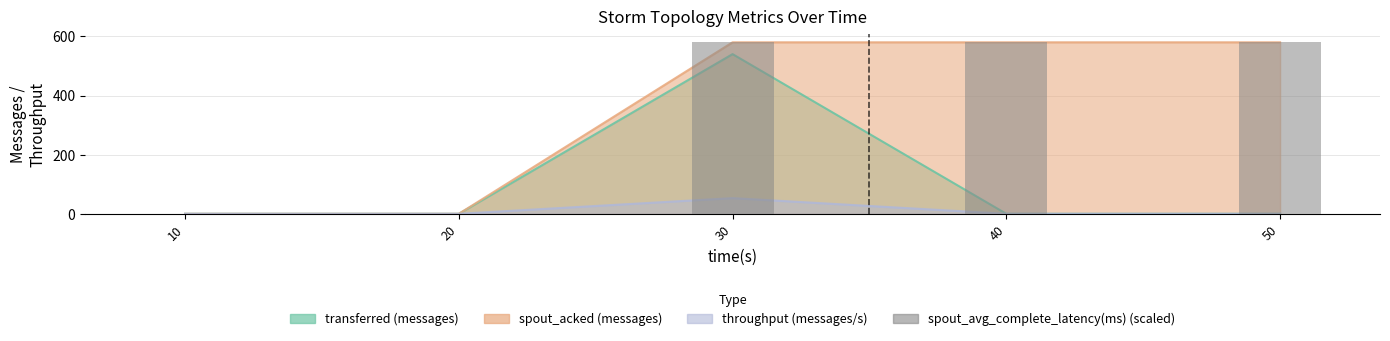

Is it true that the value at 40 is 1035?

False